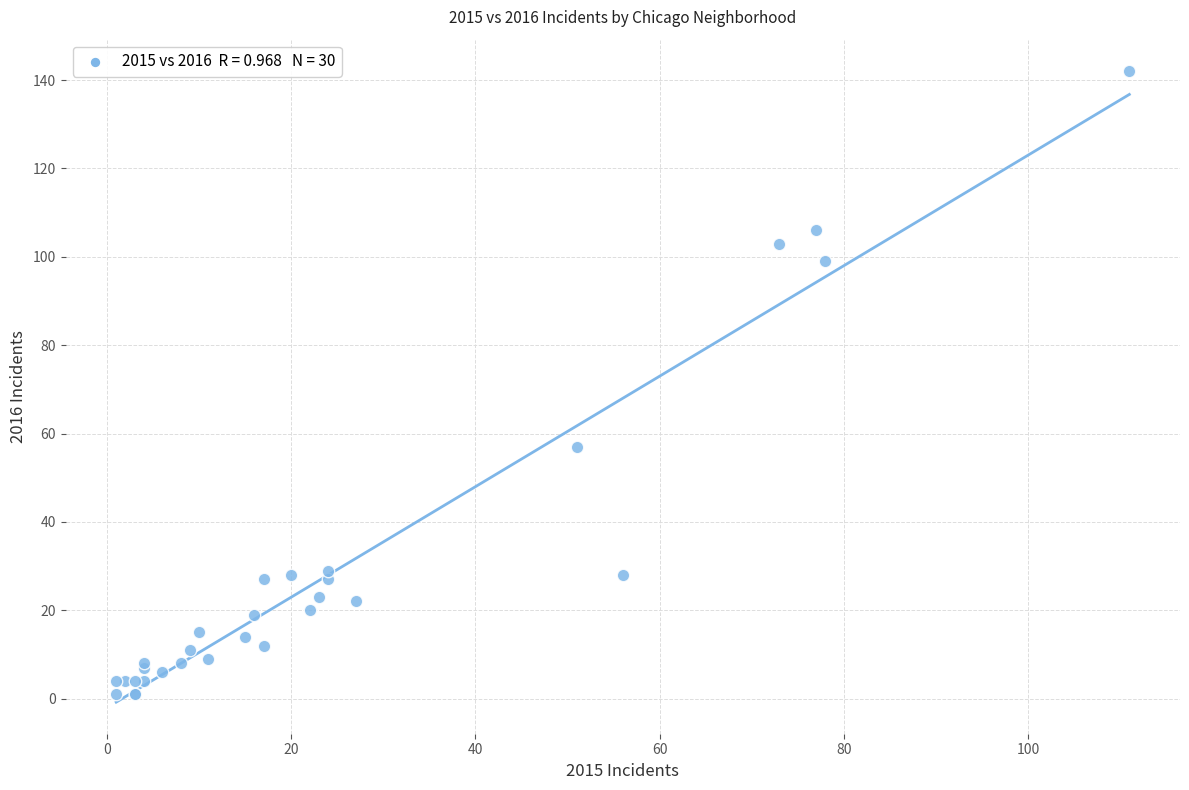

What Y value in the scatter plot is closest to 71?

57